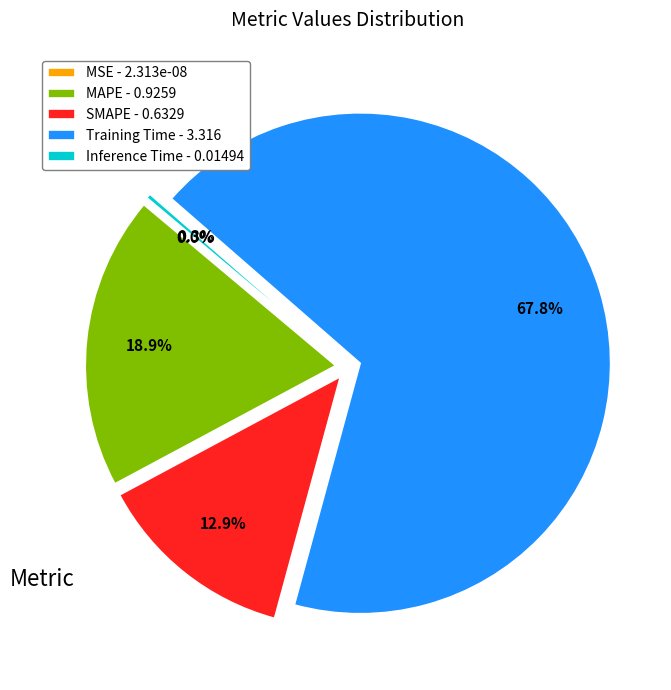

To the nearest percent, what is the difference between the largest and smallest slice percentages?

68%